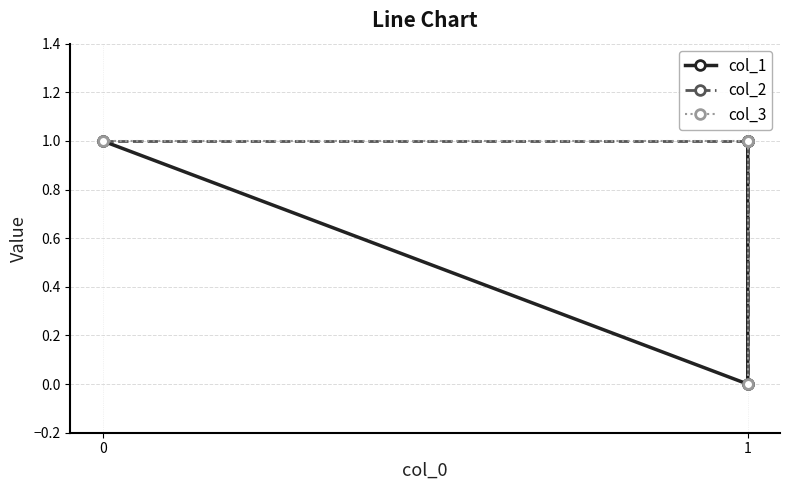

How many data points does each series have?

4